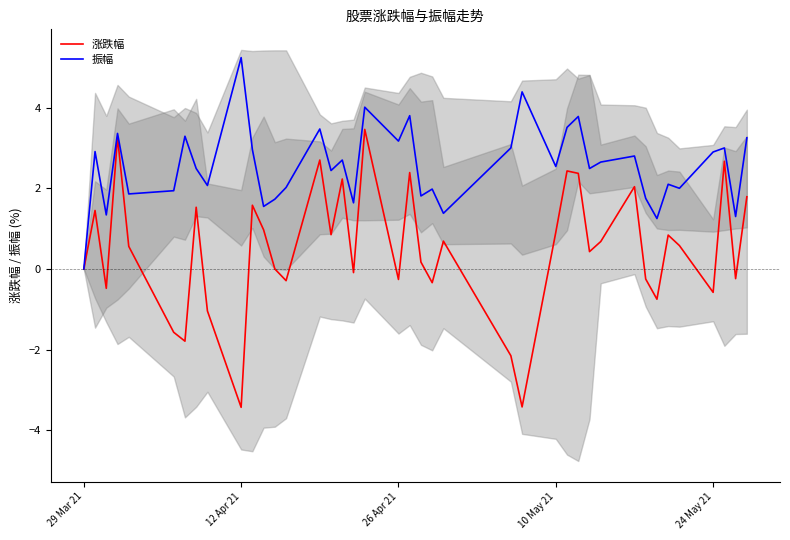

Rank the series by their maximum value, from lowest to highest.

涨跌幅, 振幅